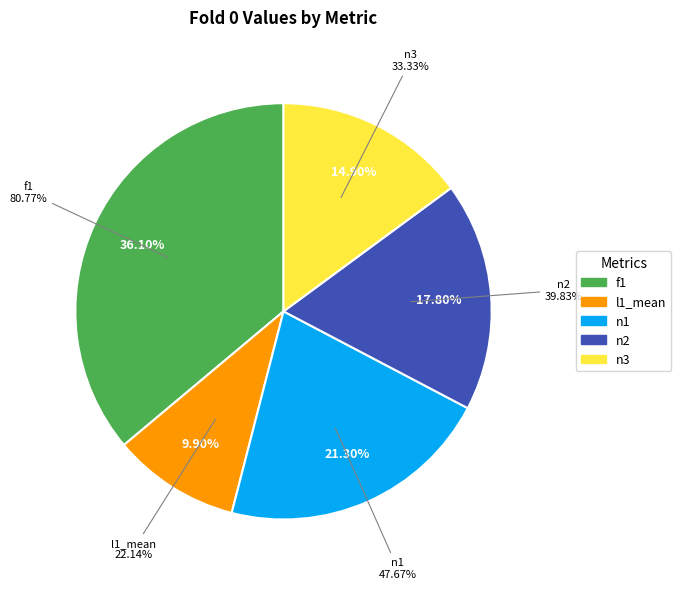

What is the change in value from l1_mean to n3?

+0.1